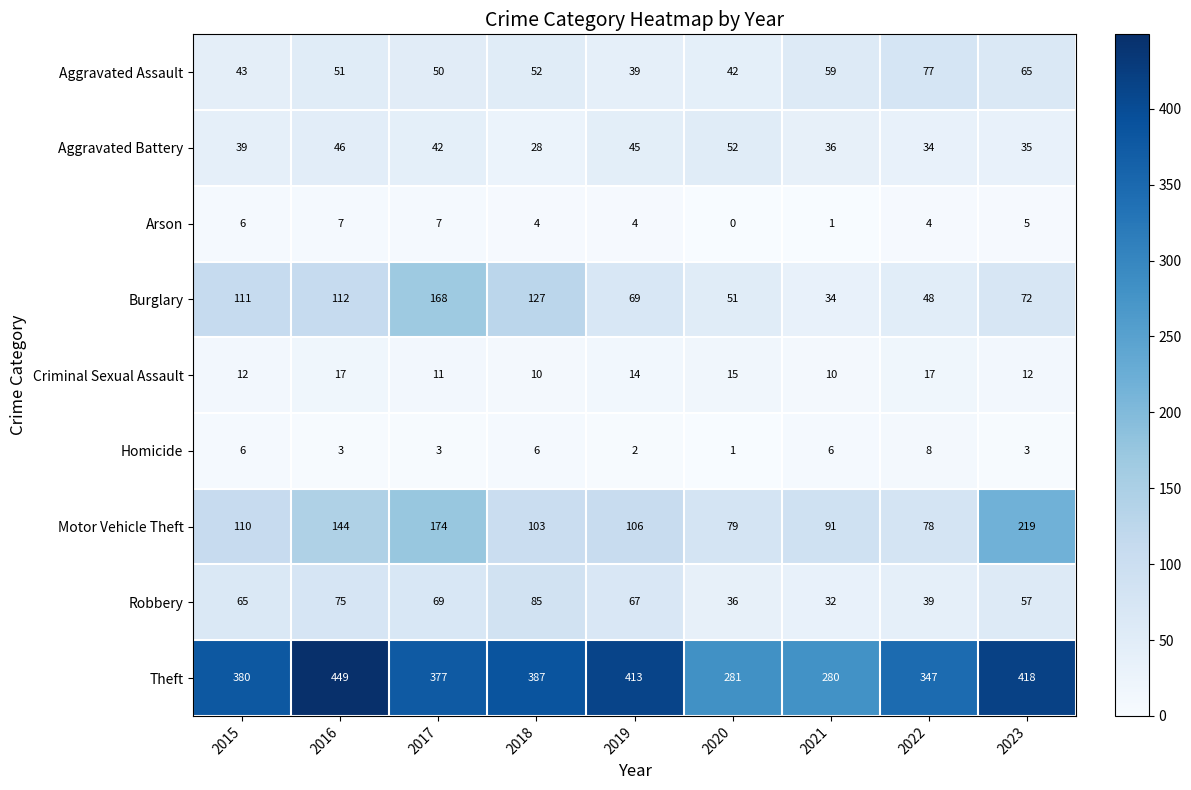

Is it true that Theft equals 188 at 2021?

False